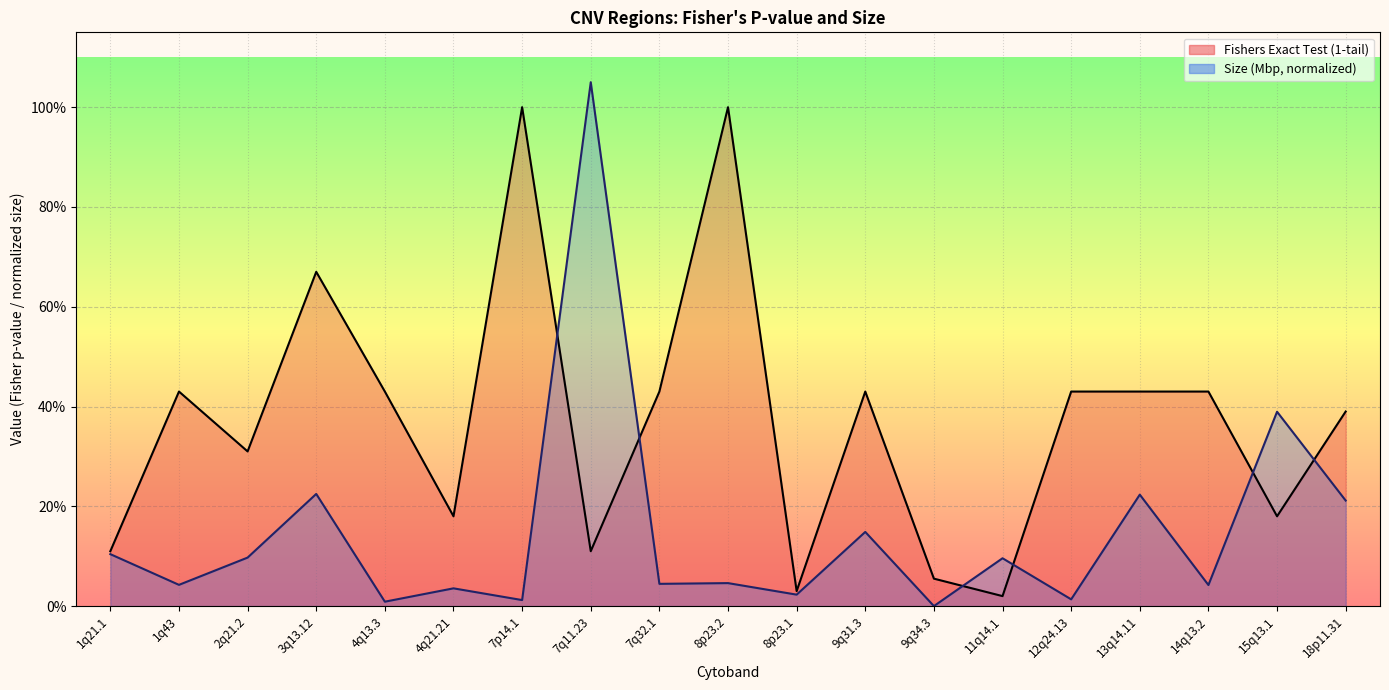

What are all the series names shown in the legend?

Fishers Exact Test (1-tail), Size (Mbp)